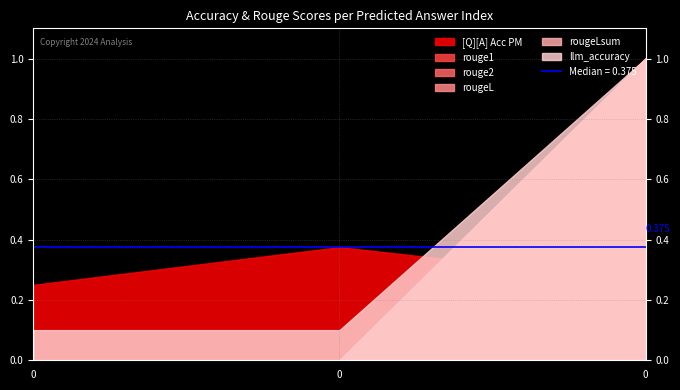

What is the total value across all series at 0?

0.3